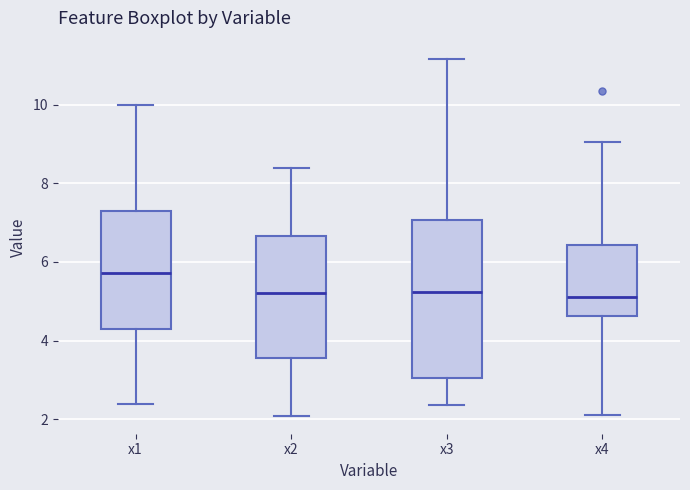

Comparing the boxes themselves (not the whiskers), which one is the tallest?

x3